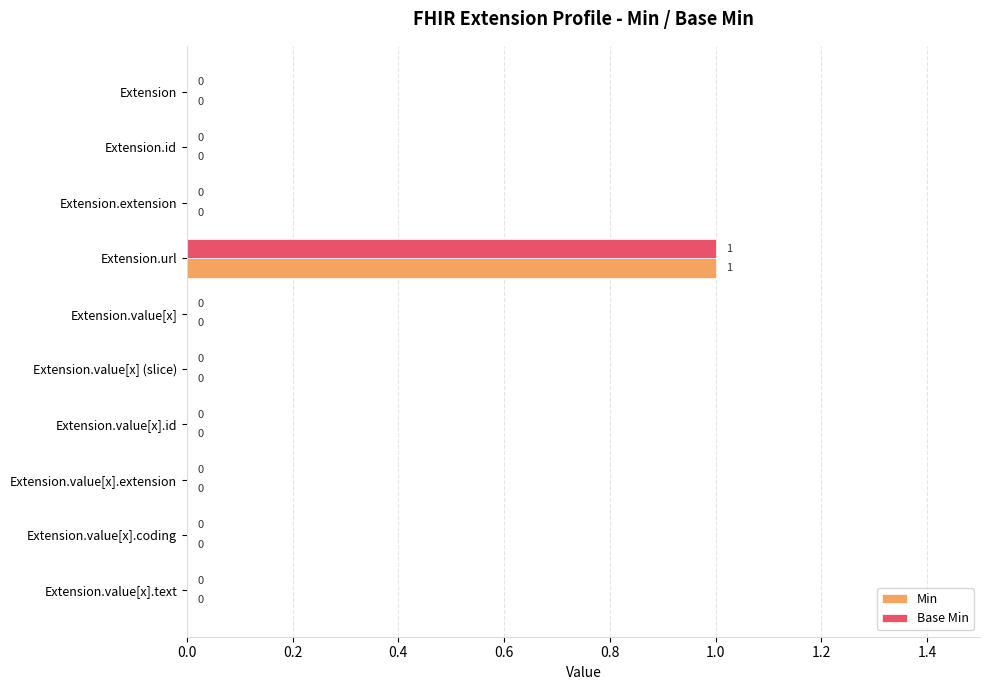

The Min series shows 0 at Extension.id. True or false?

True